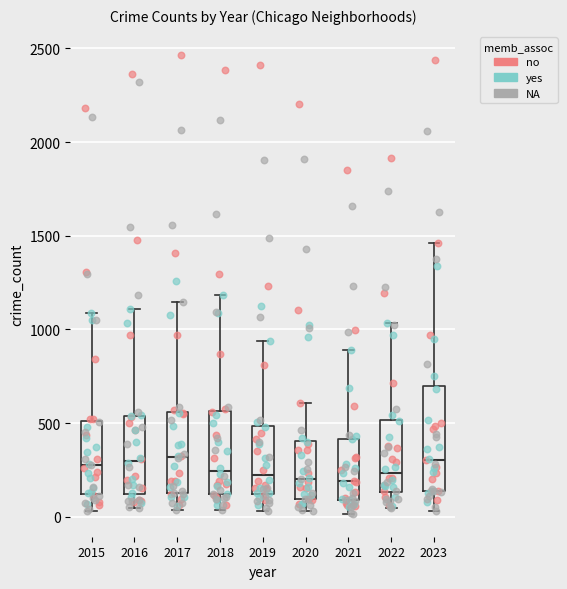

Where does the upper whisker of the box at x = 2016 end on the y-axis? The values are not printed on the chart, so give them approximately, as read against the axis.

1100